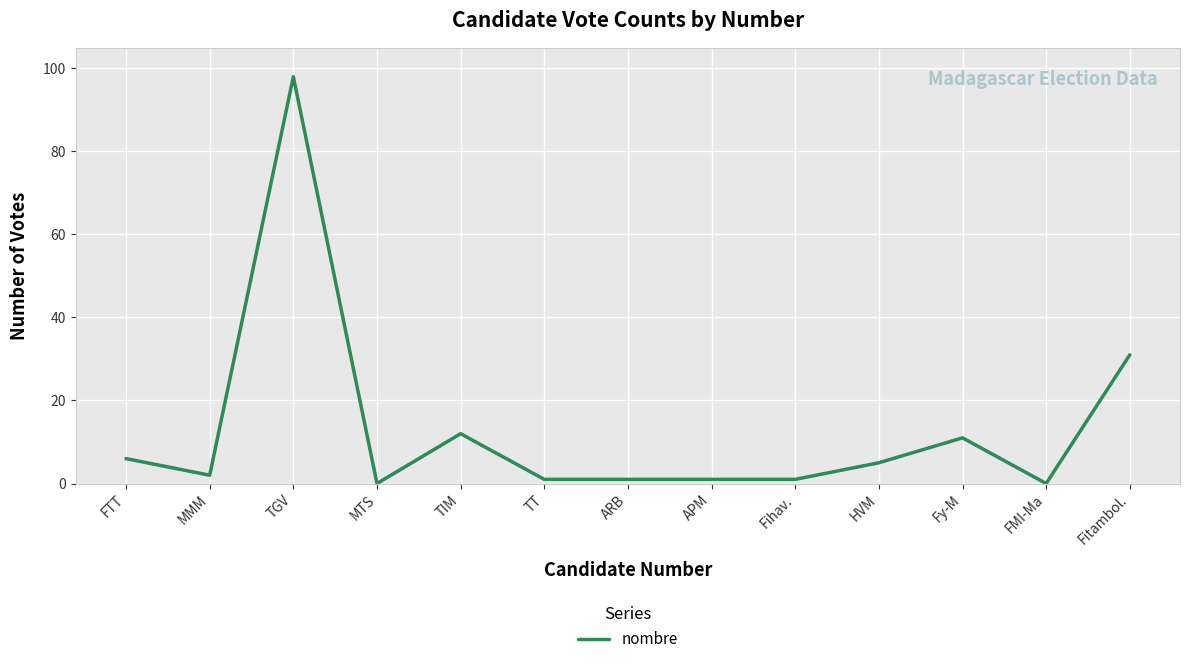

Which label corresponds to the largest value in the chart?

TGV